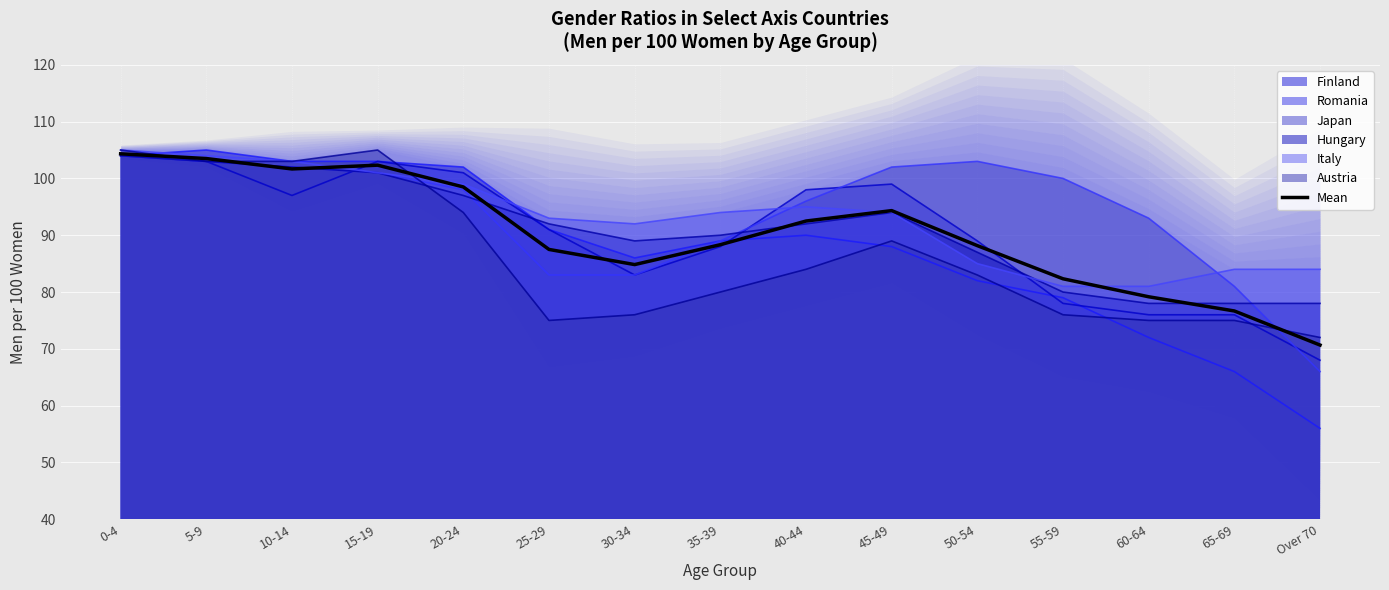

Is it true that the value at 30-34 is 29.5?

False